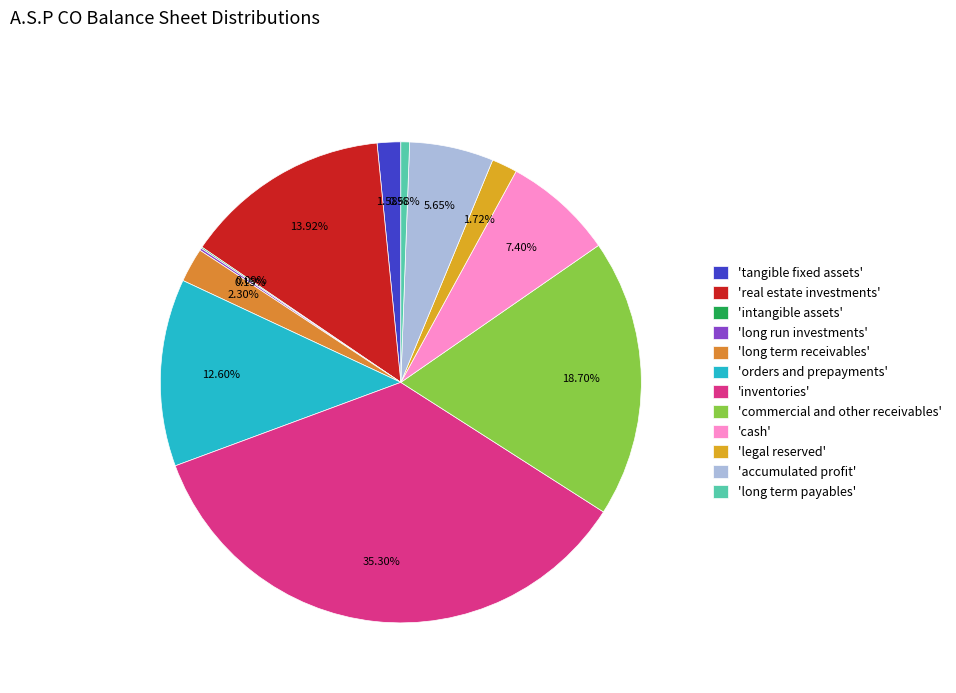

How many slices are in this pie chart?

12